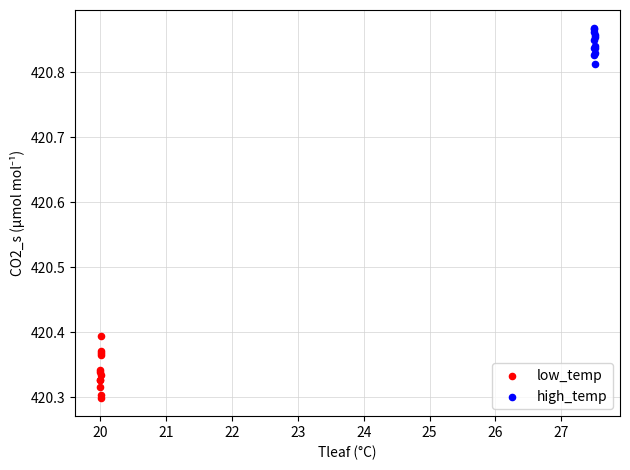

Which series has the widest spread of Y values?

low_temp